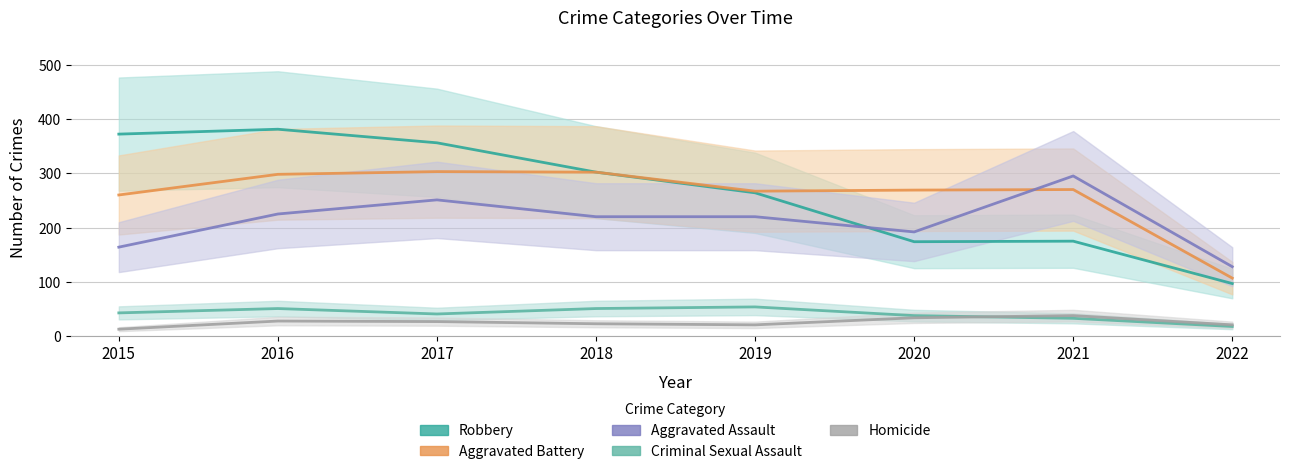

The value of Aggravated Assault at 2020 is 282. True or false?

False